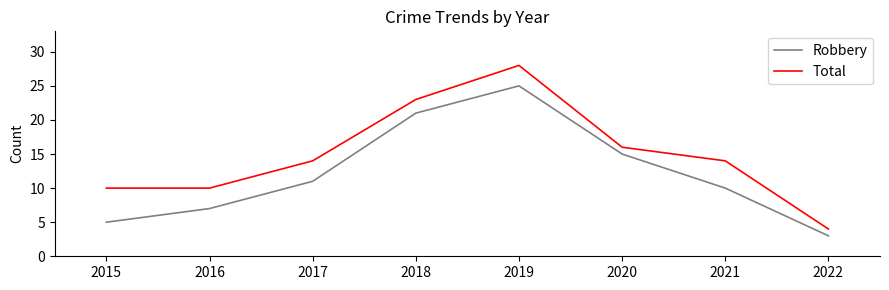

How many categories are shown in the chart?

8